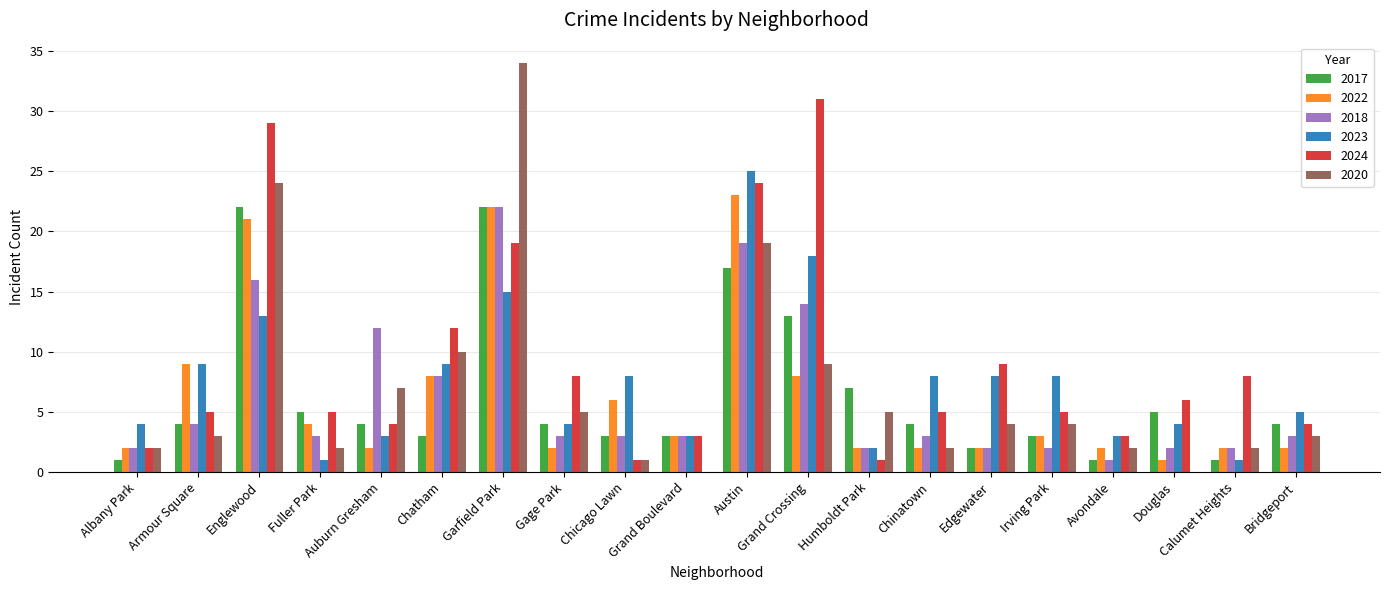

Where is 2017 nearest to the value 11?

Grand Crossing